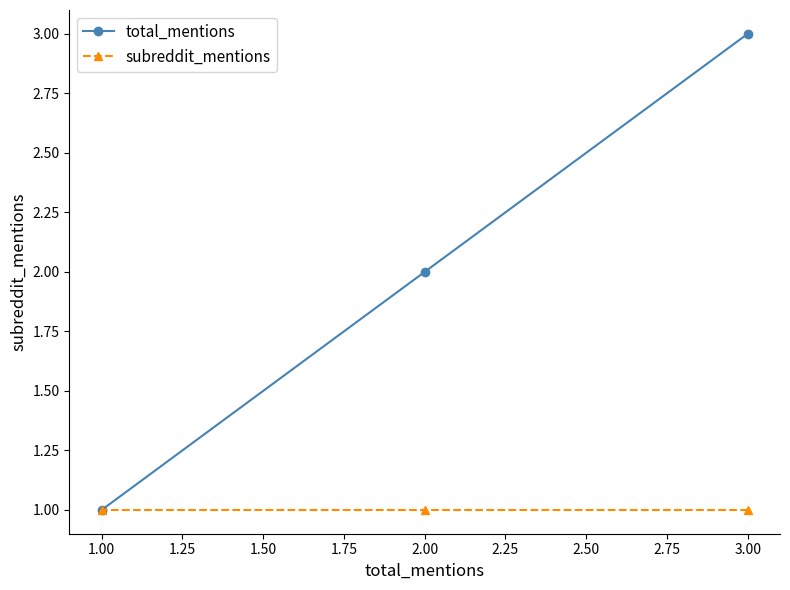

True or false: subreddit_mentions has a value of 1 at 1.00.

True